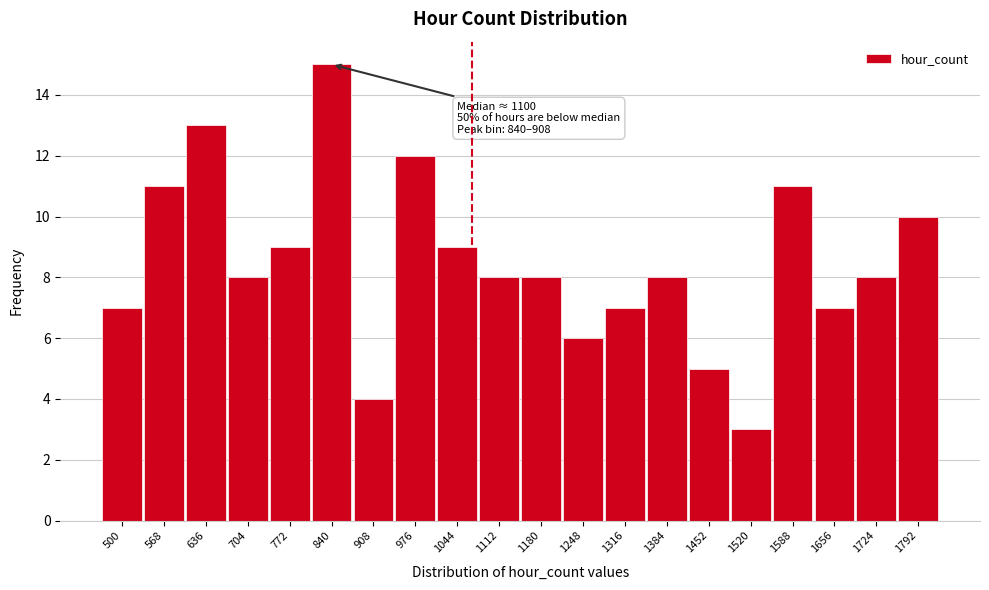

Reading left to right, transcribe all the data shown in this chart.

7	11	13	8	9	15	4	12	9	8	8	6	7	8	5	3	11	7	8	10